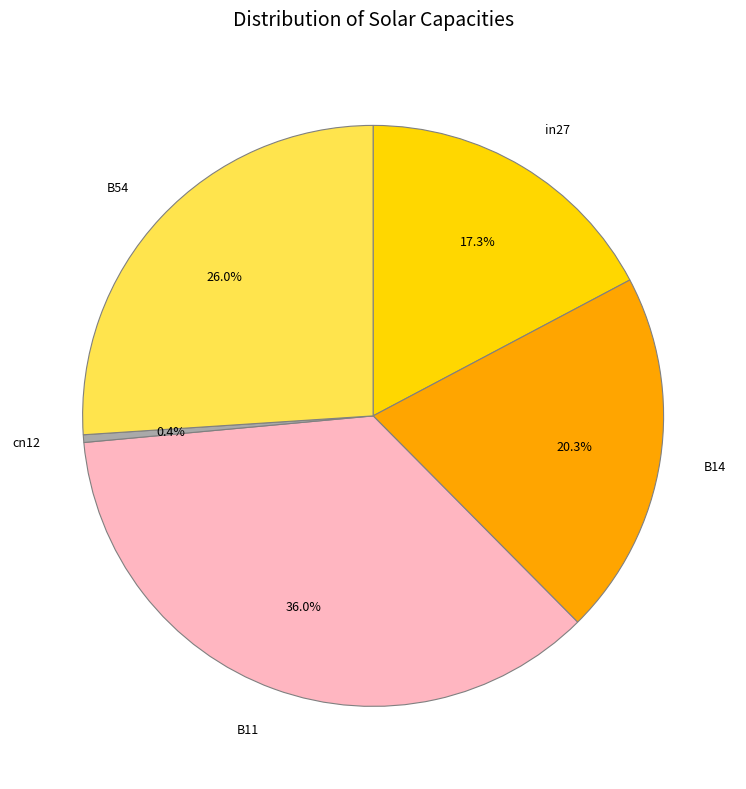

What percentage is the B14 slice, to the nearest percent?

20%